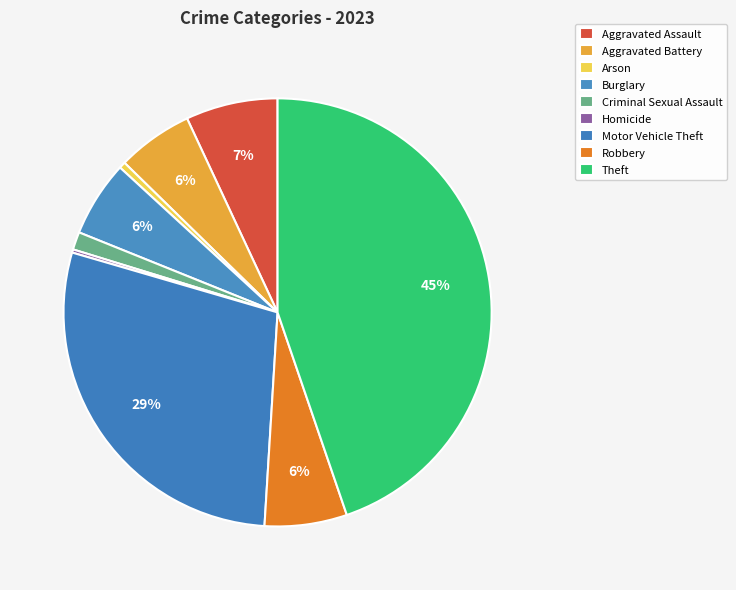

Does any single category account for the majority?

No